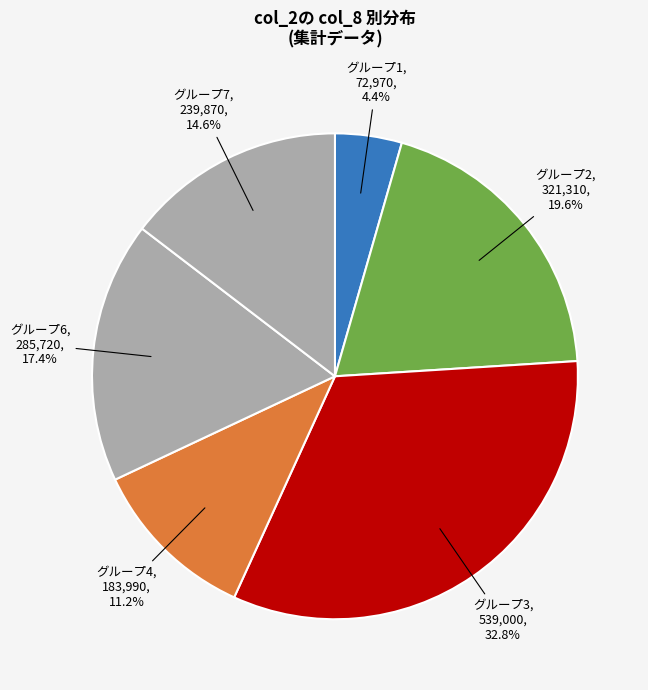

Is グループ6 the majority of the pie?

No